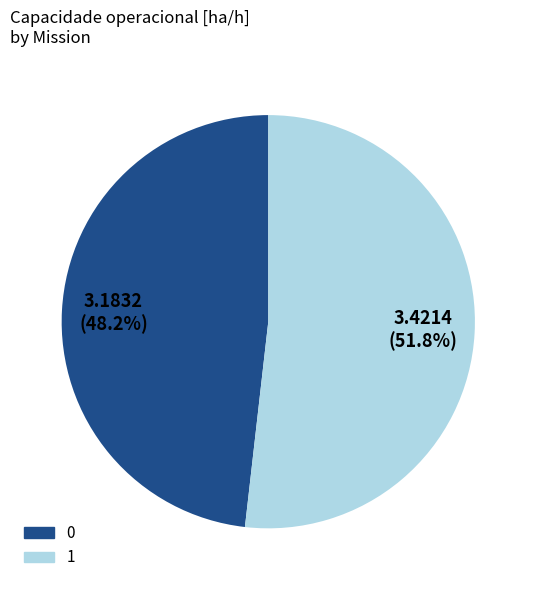

Does 0 represent more than half of the total?

No